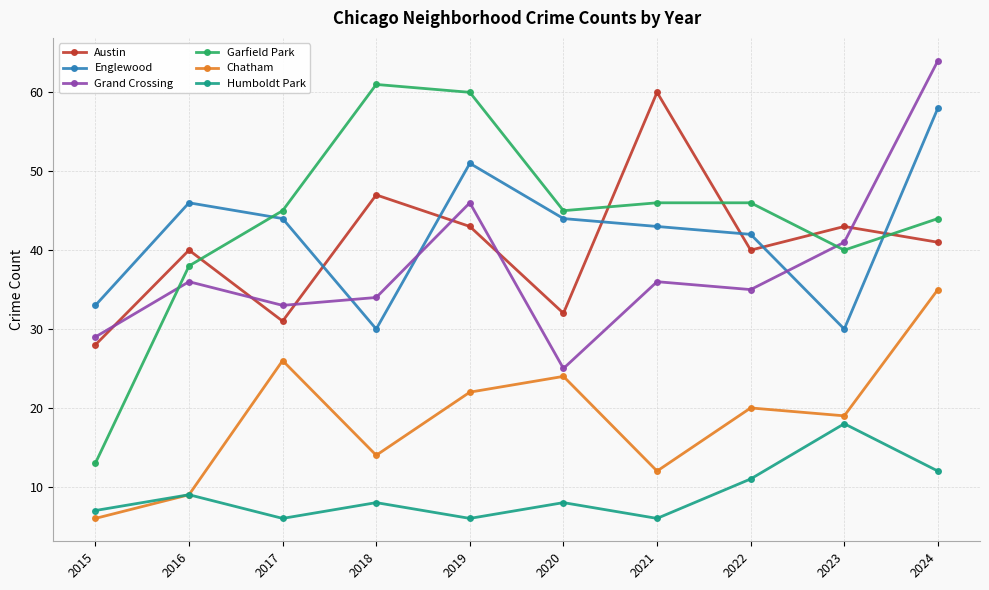

Is this an area chart (filled region under the line)?

No